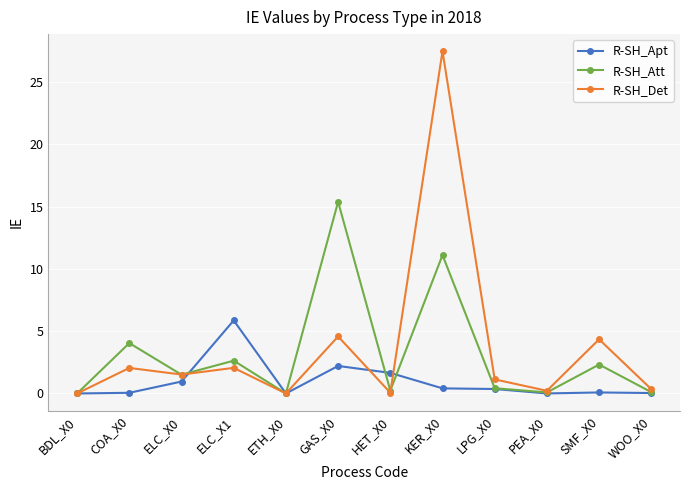

What is the value of the R-SH_Apt point at the 3rd from the left?

1.0